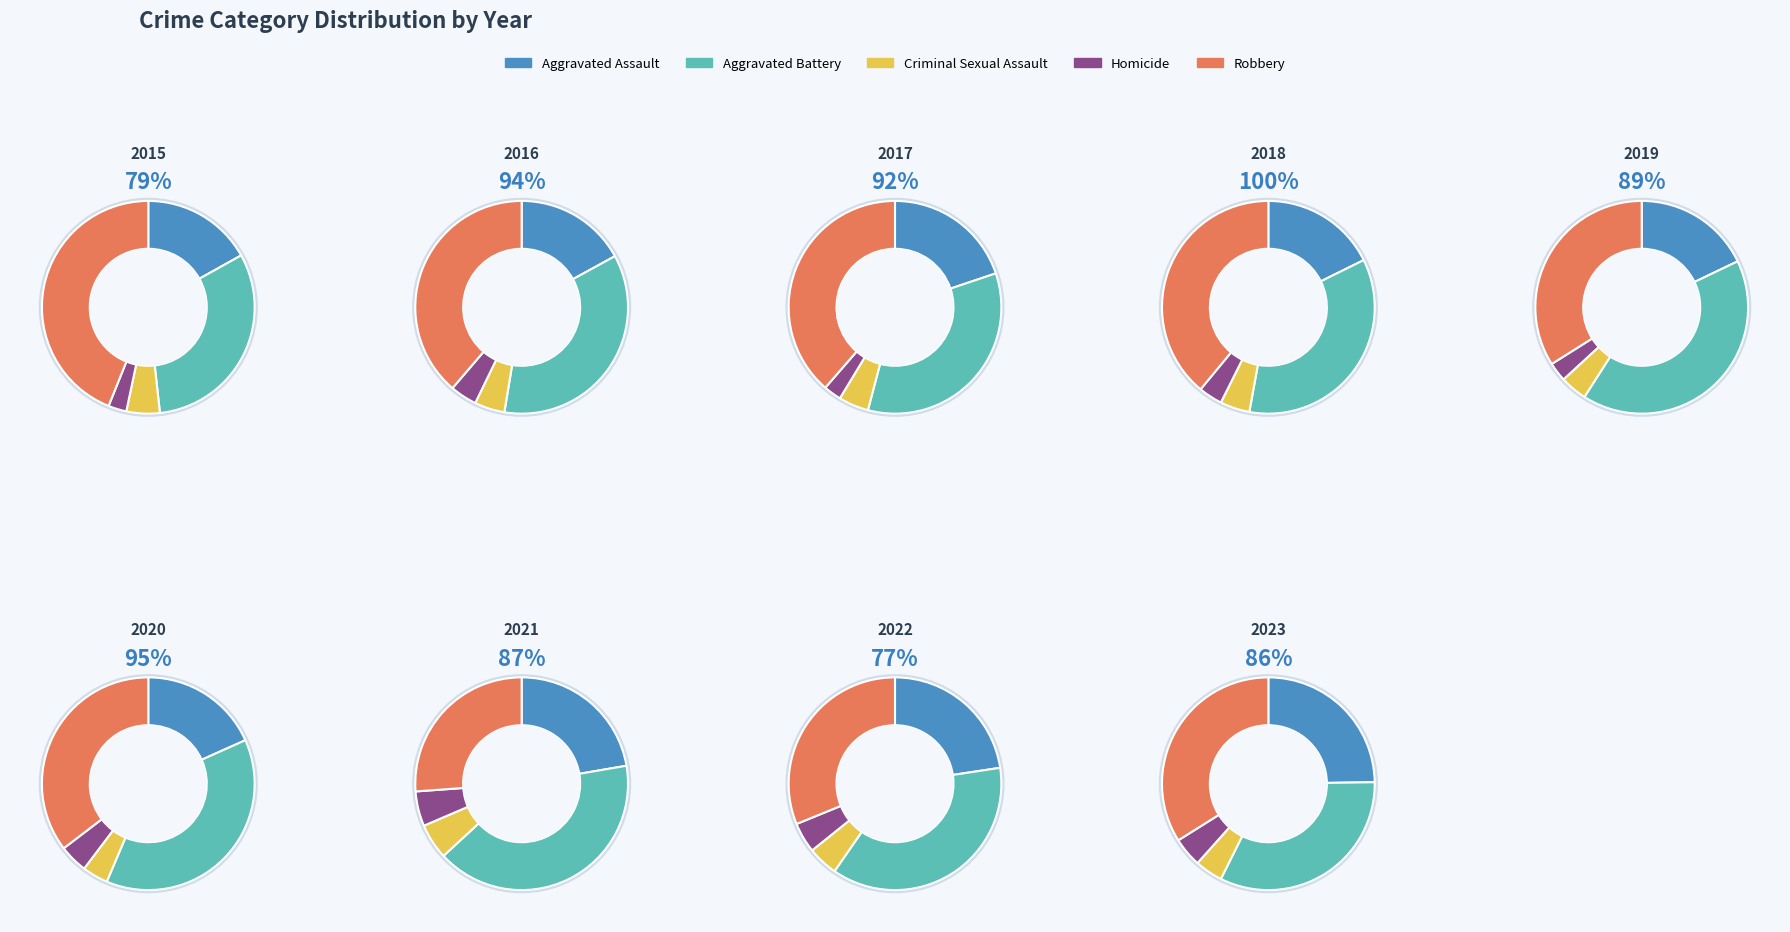

Which slice is the largest?

2018